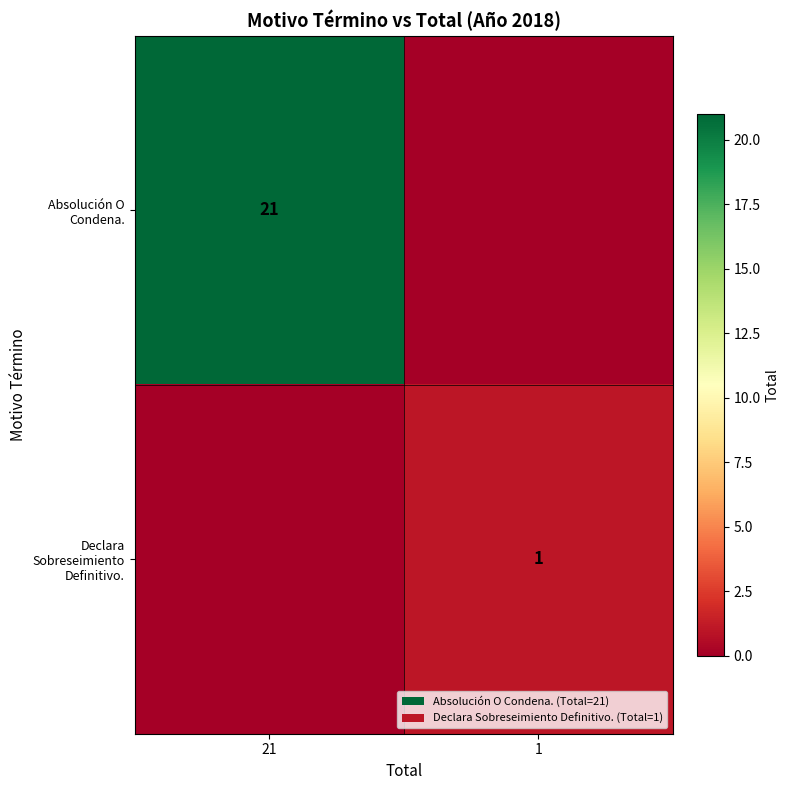

What is the spread (max minus min) of values at 1?

1